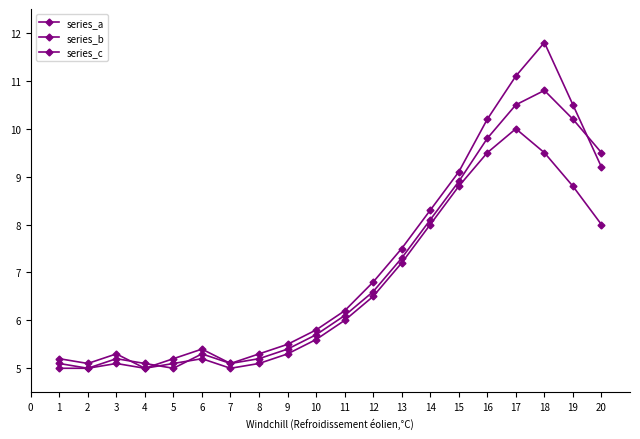

Does the chart have visible grid lines?

No